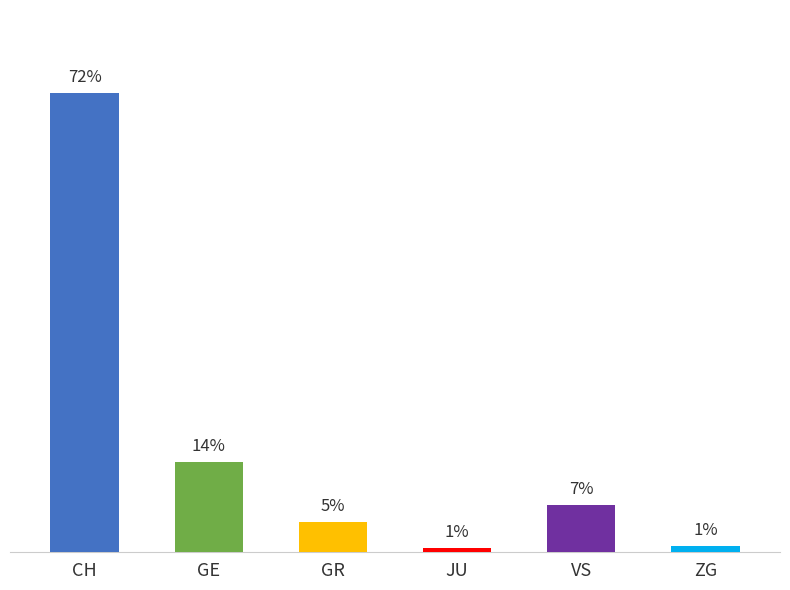

Which label corresponds to the smallest value in the chart?

JU